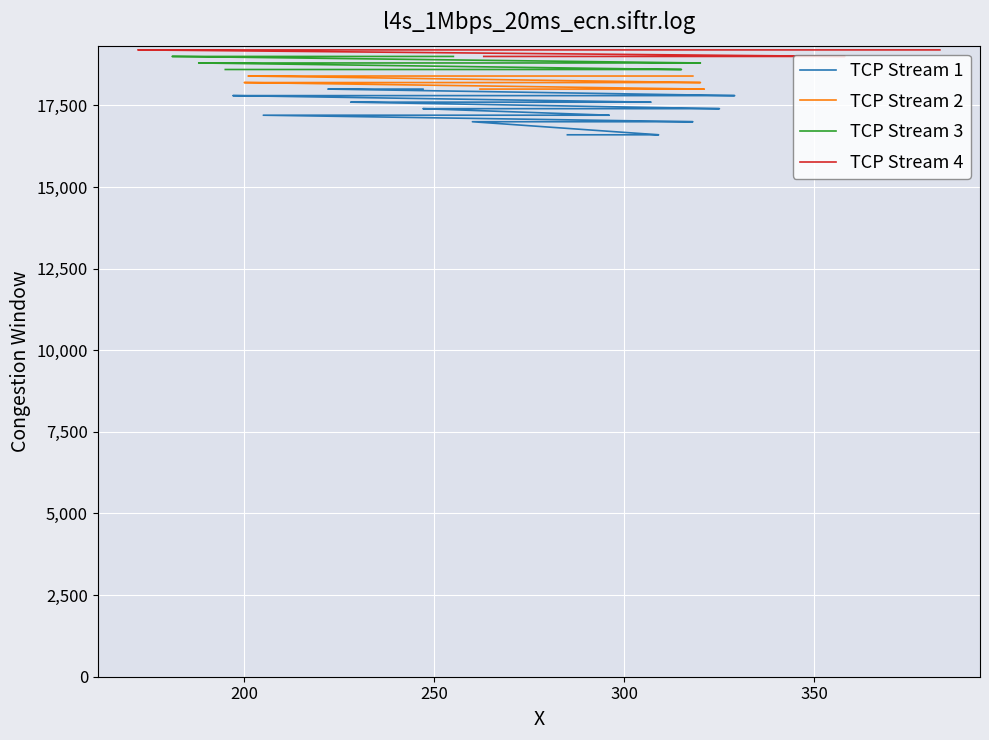

Rank the series at 200 from highest to lowest value.

TCP Stream 4, TCP Stream 3, TCP Stream 2, TCP Stream 1